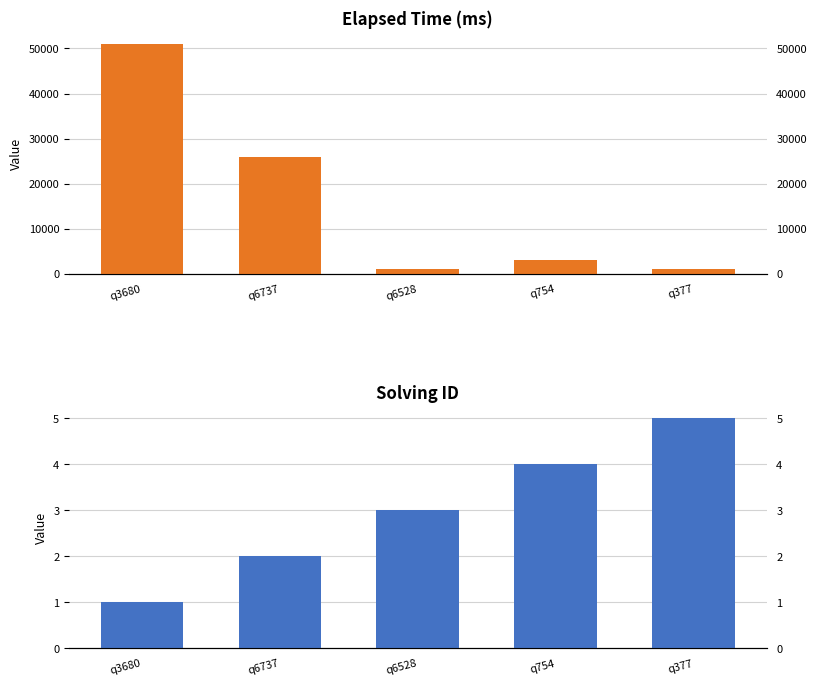

How many values in the solving_id series exceed 3?

2